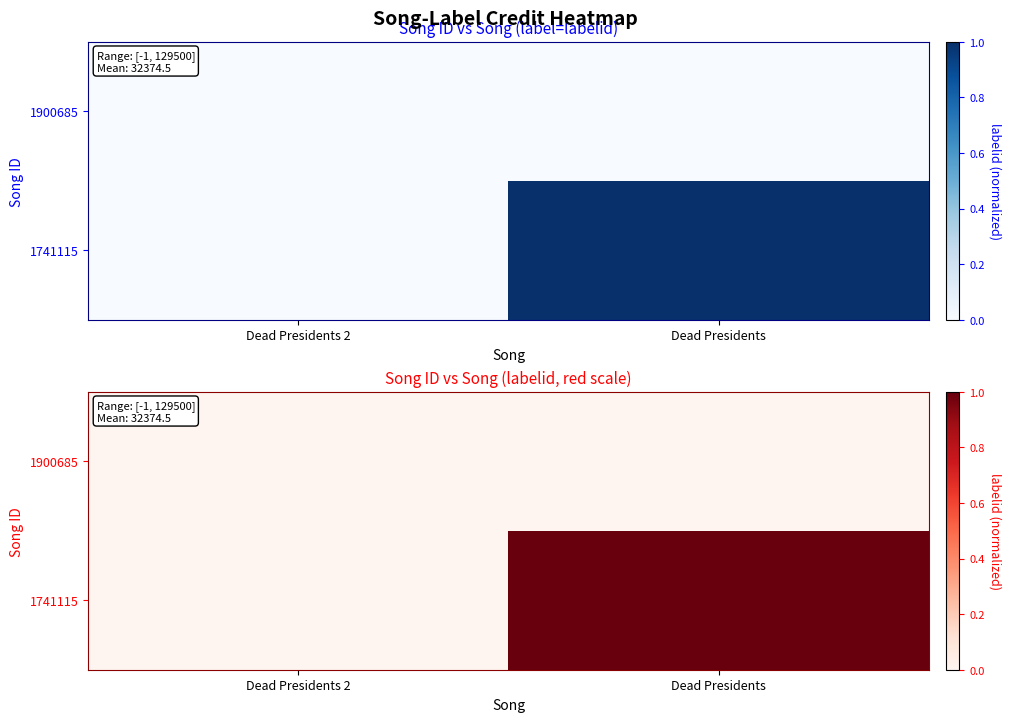

Rank the series by their maximum value, from lowest to highest.

1900685, 1741115